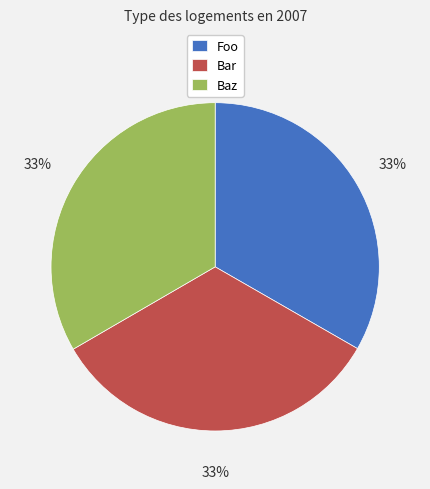

What percentage is the Foo slice, to the nearest percent?

33%